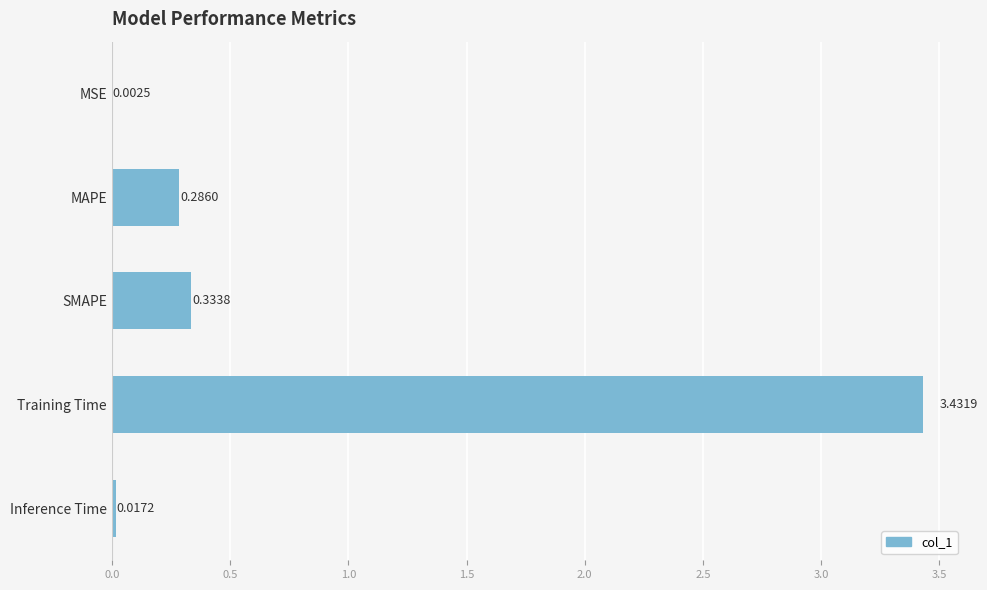

Which has a higher value, Training Time or SMAPE?

Training Time